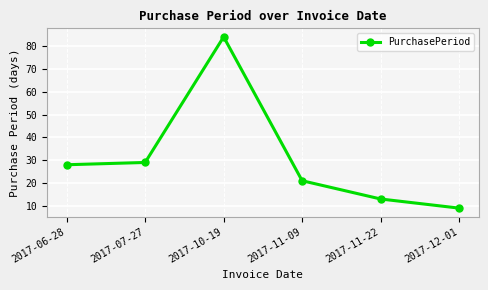

Which has a higher value, 2017-06-28 or 2017-11-09?

2017-06-28